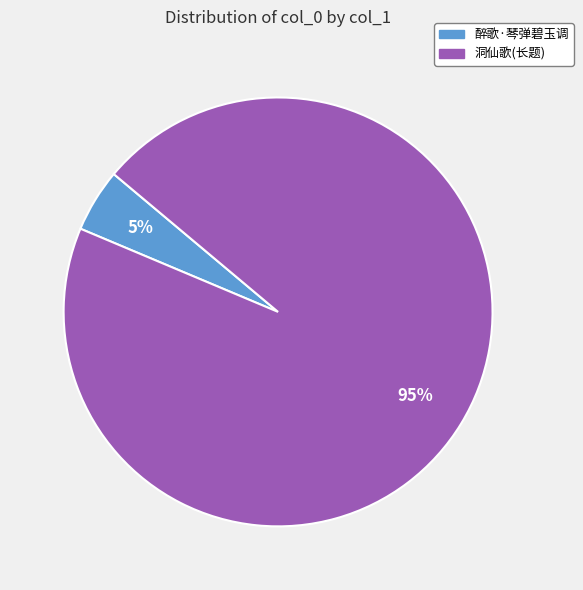

Between 洞仙歌(长题) and 醉歌·琴弹碧玉调, which is larger?

洞仙歌(长题)